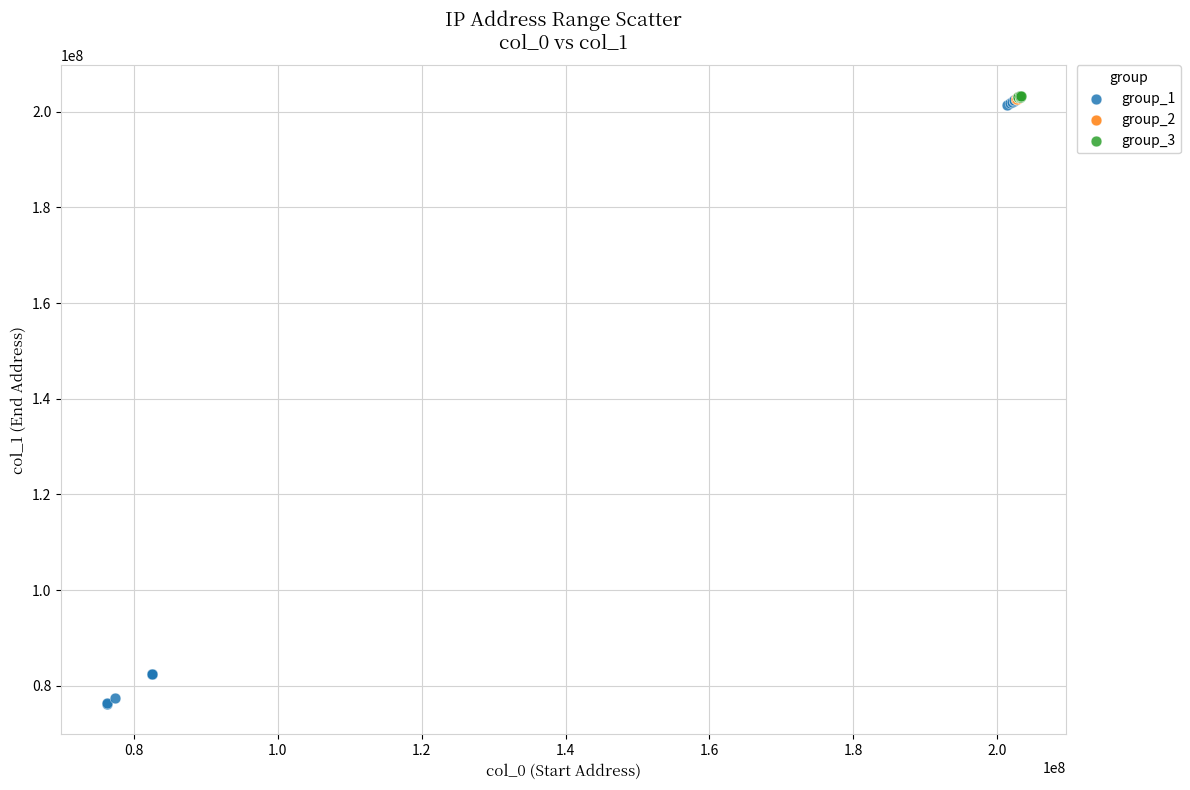

Which series contains the lowest Y value?

group_1